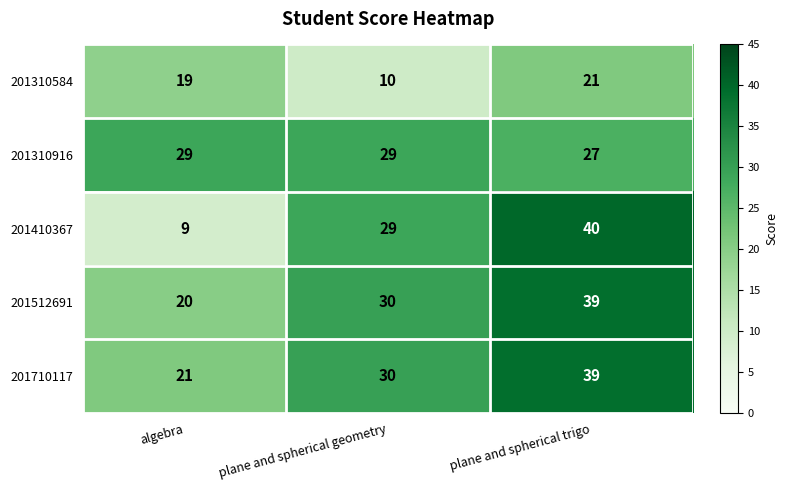

List the labels in order of 201512691 value, smallest first.

algebra, plane and spherical geometry, plane and spherical trigo